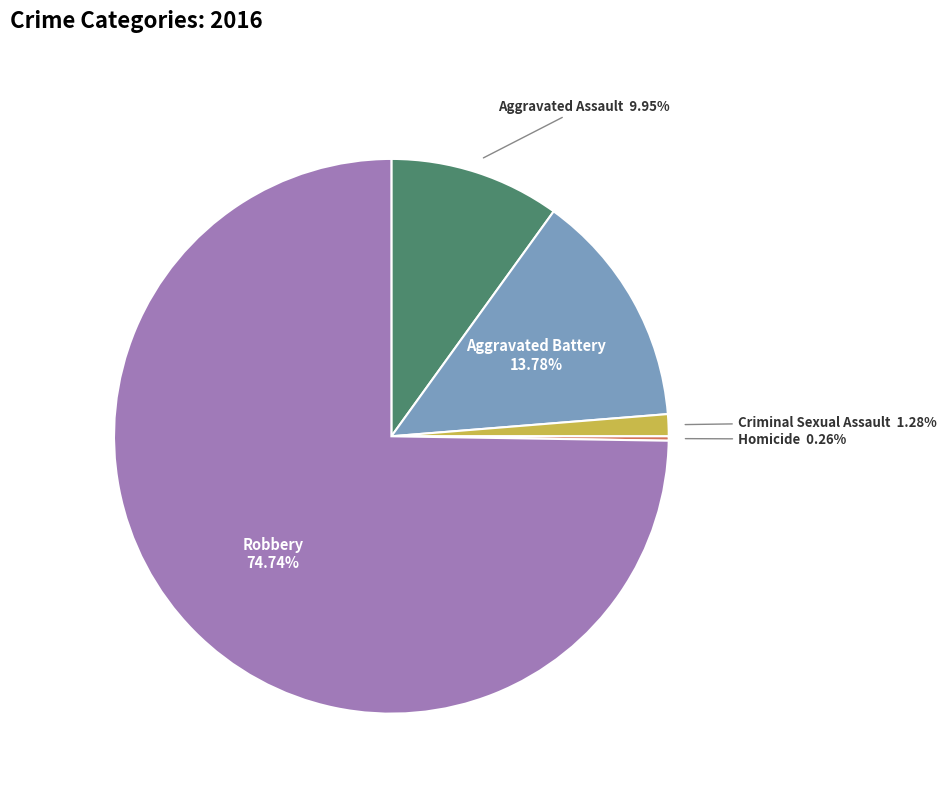

What is the largest slice in the pie chart?

Robbery